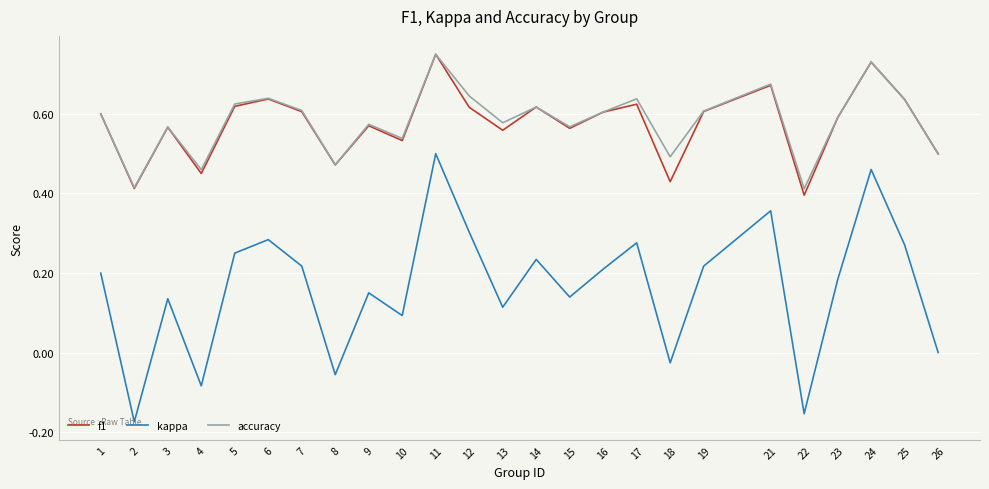

At which category is the sum across all series the highest?

11